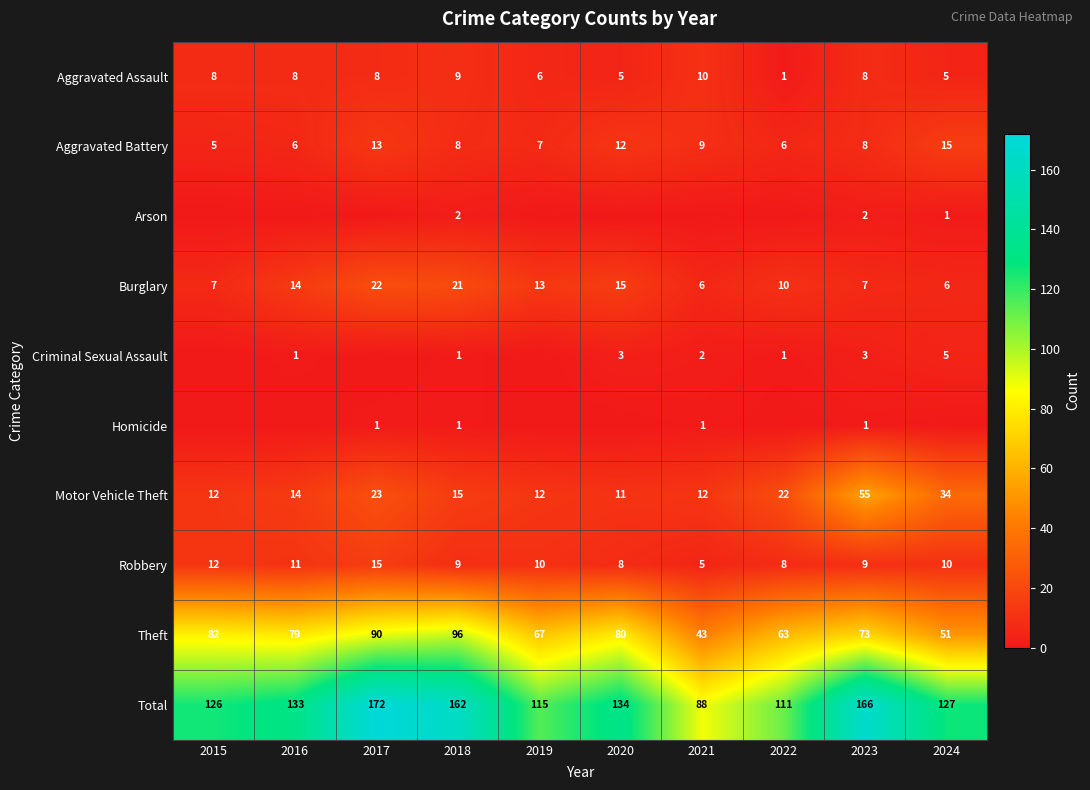

What is the approximate value of Aggravated Assault at 2016?

8